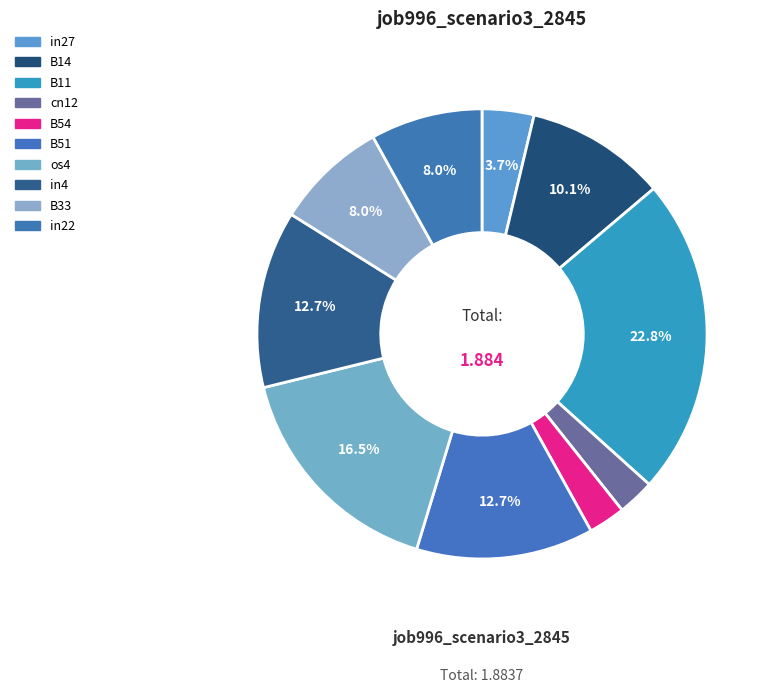

What percentage is the in27 slice, to the nearest percent?

4%